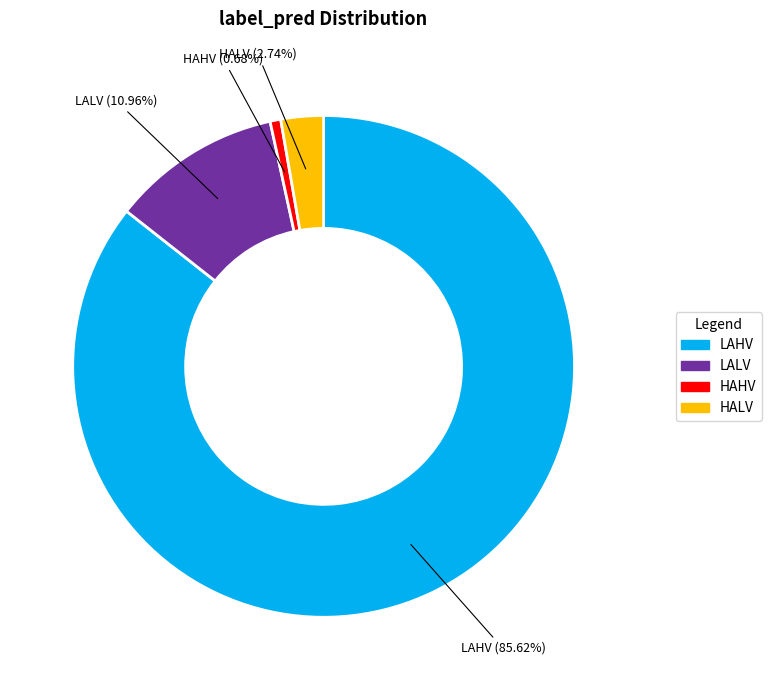

Approximately how many times larger is the value at LAHV compared to HAHV?

125.0